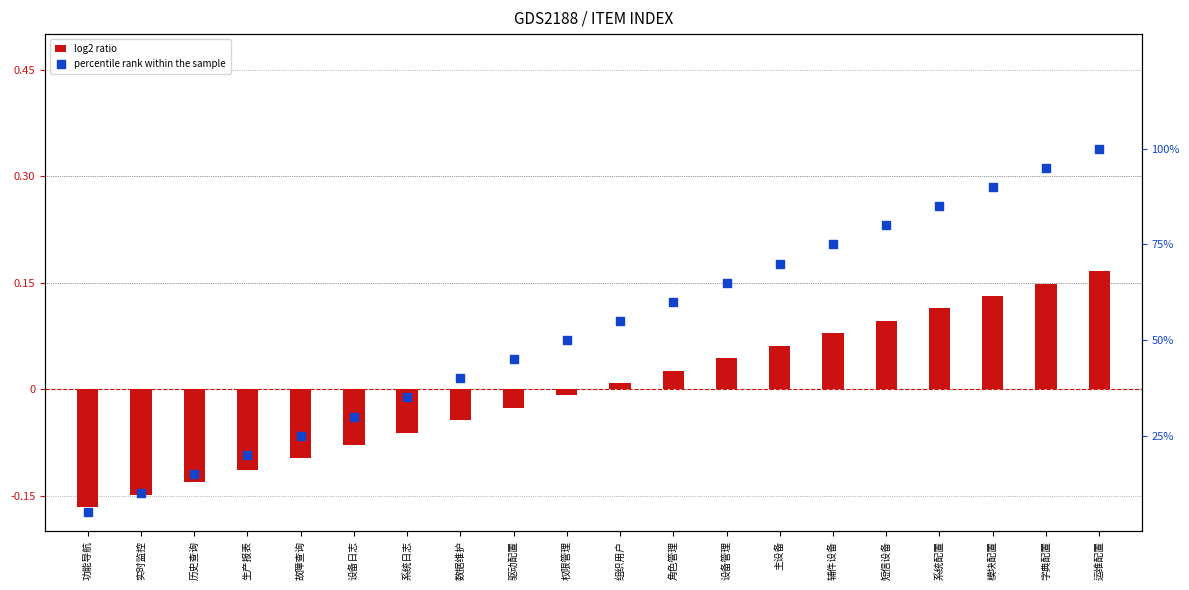

At which category is the sum across all series the highest?

运维配置